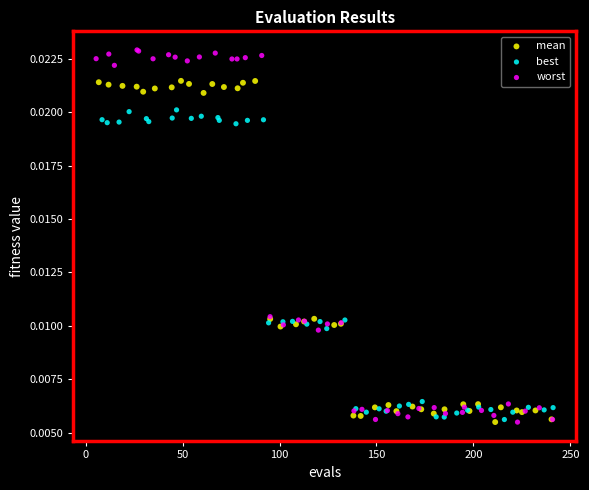

What are all the series names shown in the legend?

mean, best, worst